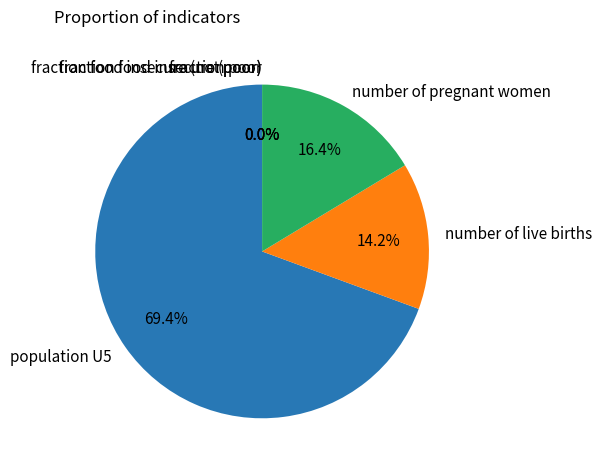

Which slice represents more than half of the pie?

population U5